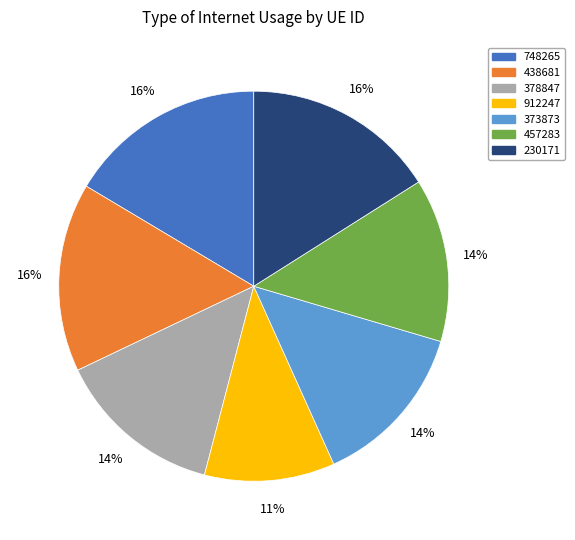

Does any single category account for the majority?

No